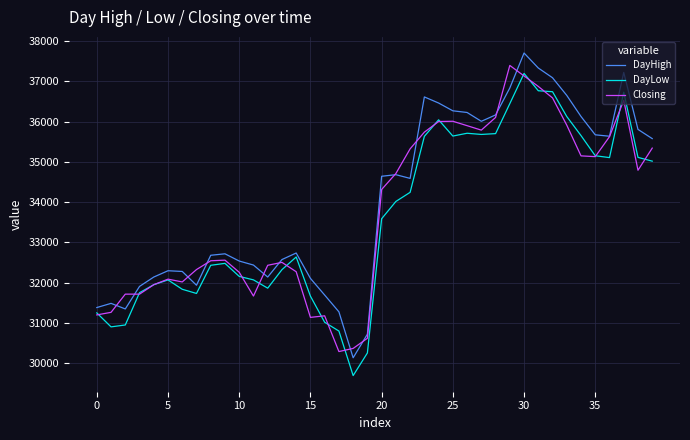

Which series has the widest spread of values?

DayHigh